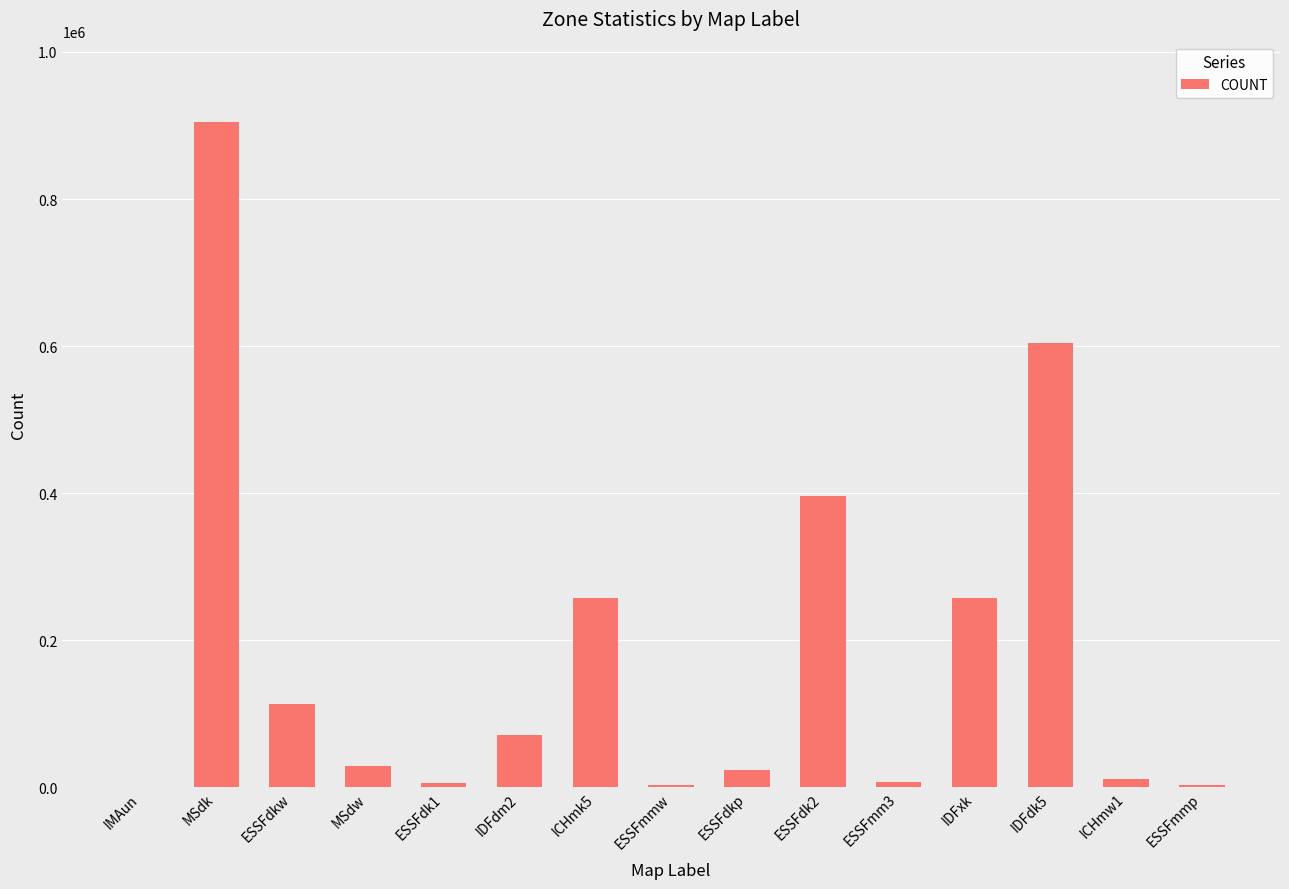

What is the sum of all values?

2690036